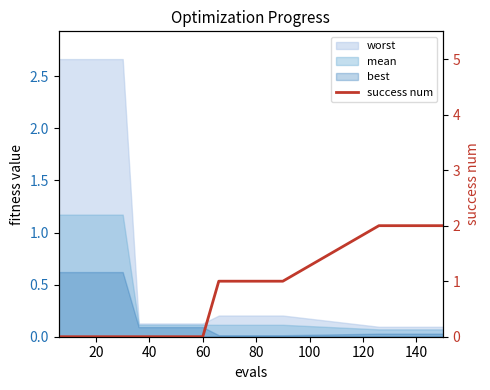

How many lines are shown in the chart?

1